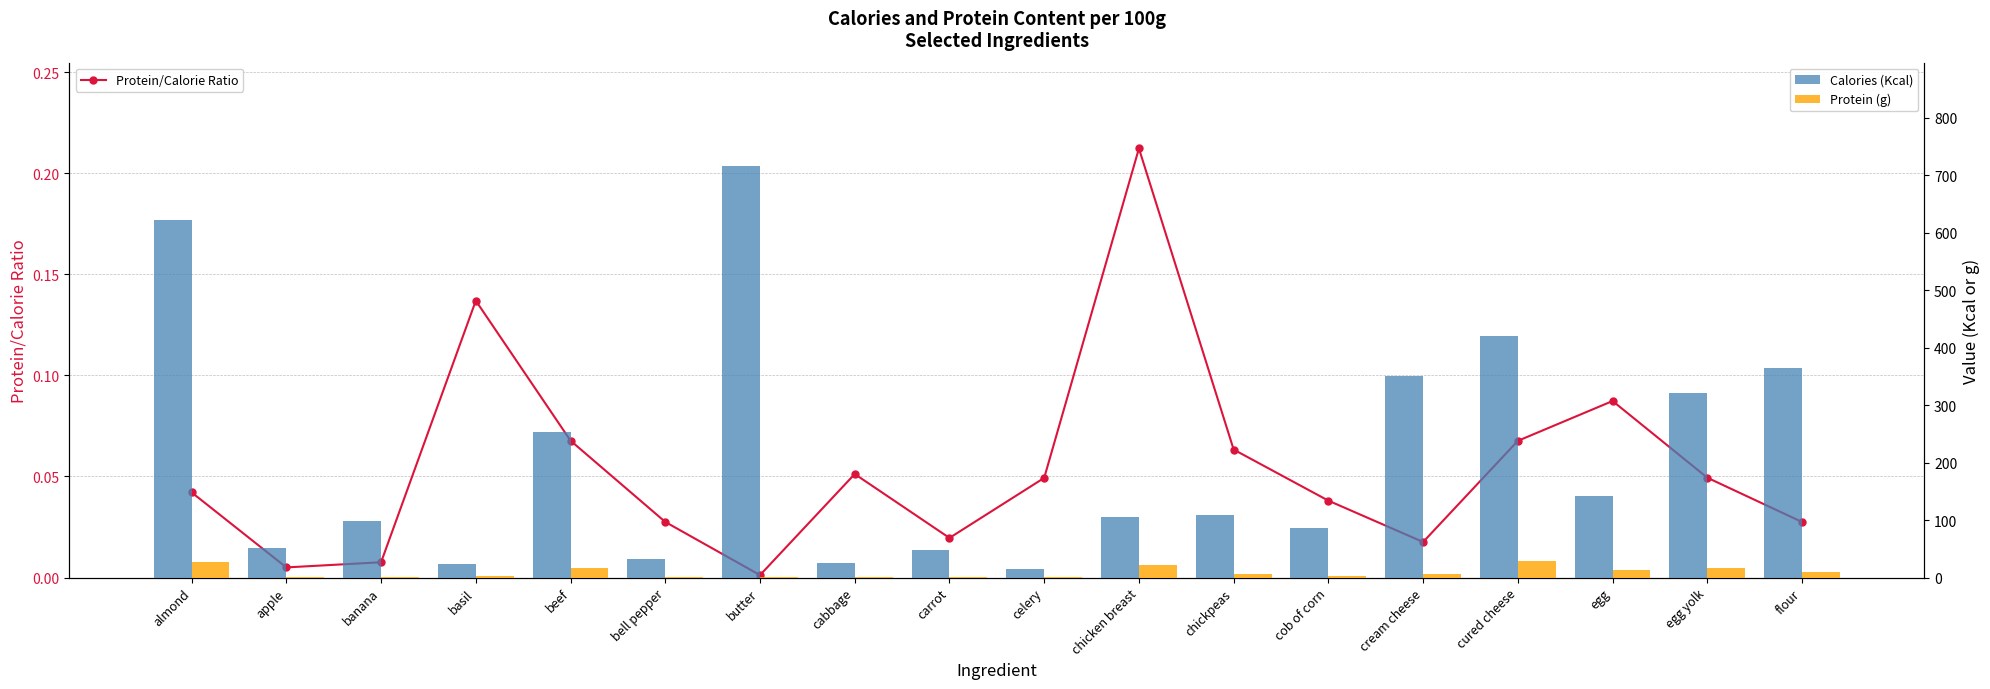

Is it true that Protein (g) equals 0.8 at butter?

True